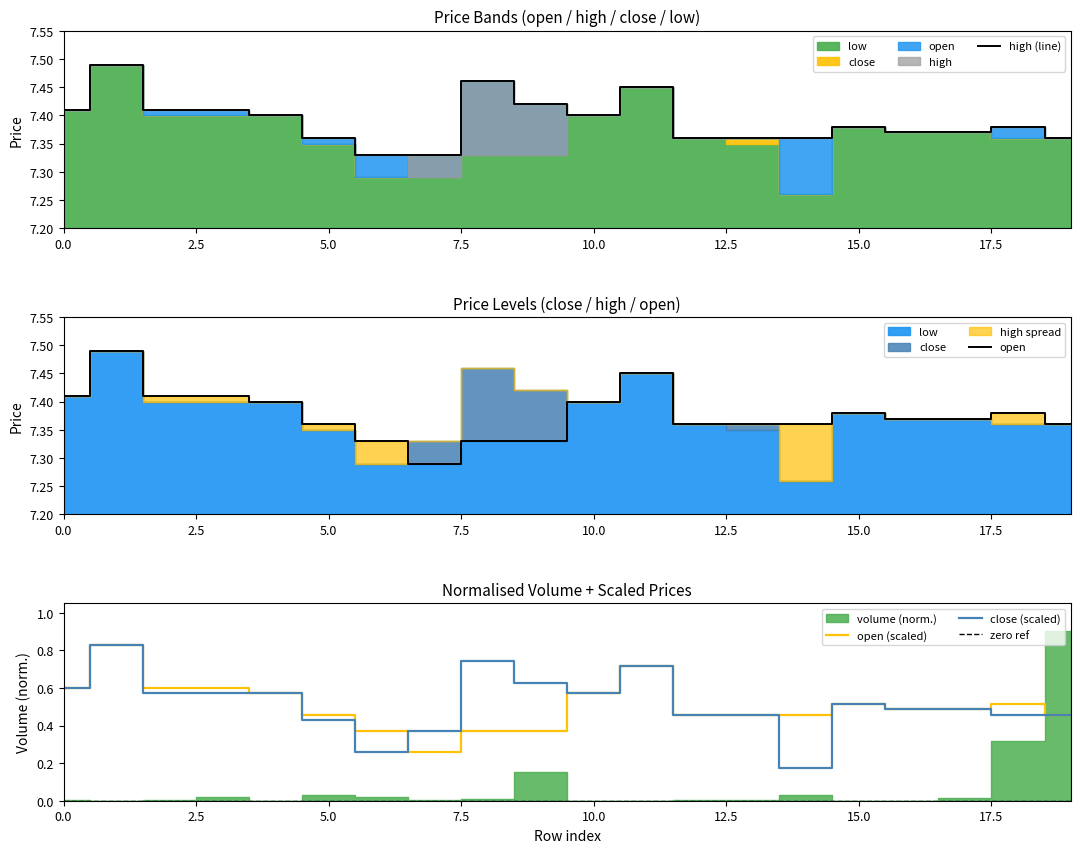

What is the value of the open (scaled) point at the 5th from the left?

0.6